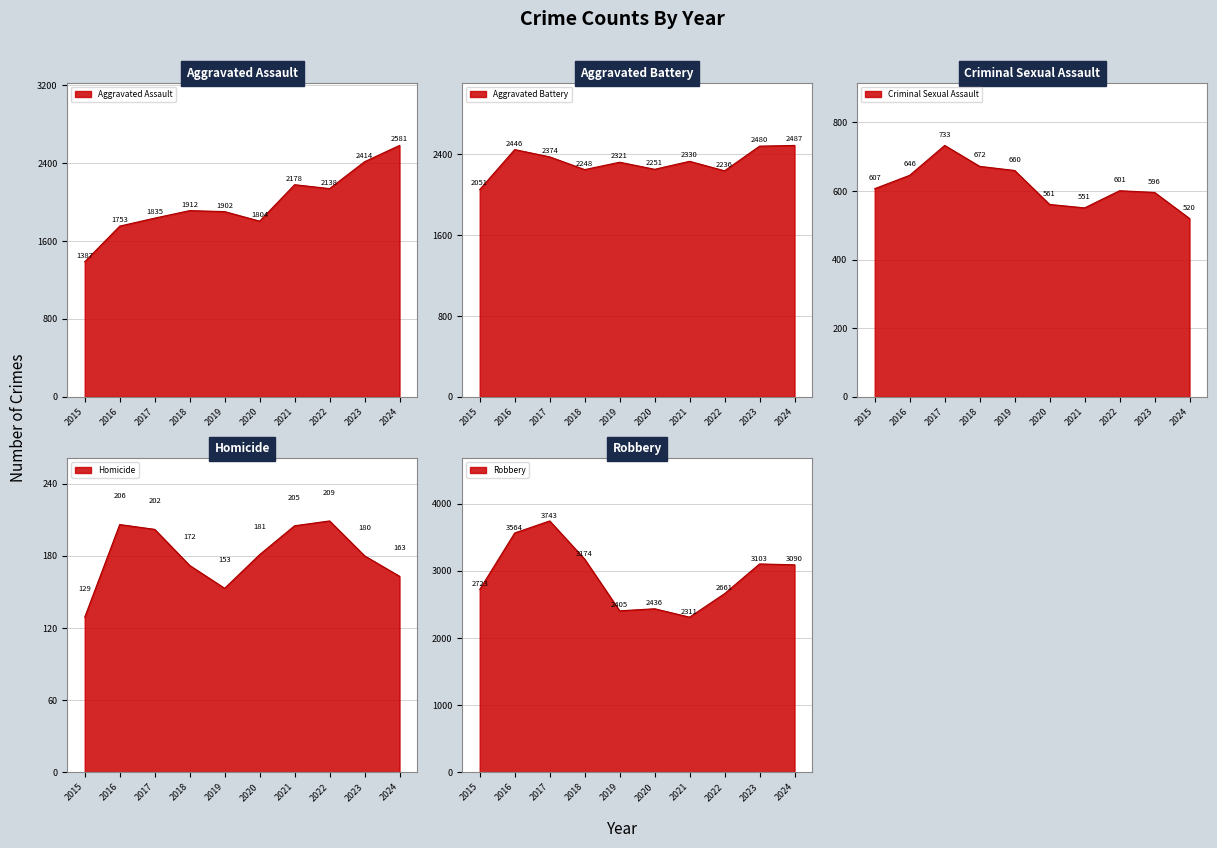

Rank the series by their maximum value, from lowest to highest.

Homicide, Criminal Sexual Assault, Aggravated Battery, Aggravated Assault, Robbery